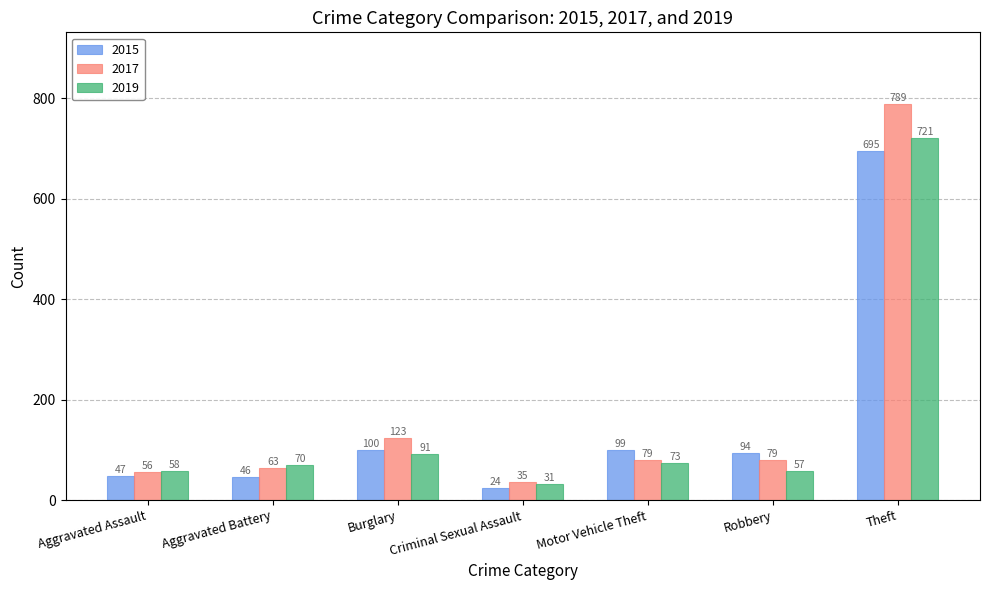

What is the sum of all 2017 values?

1224